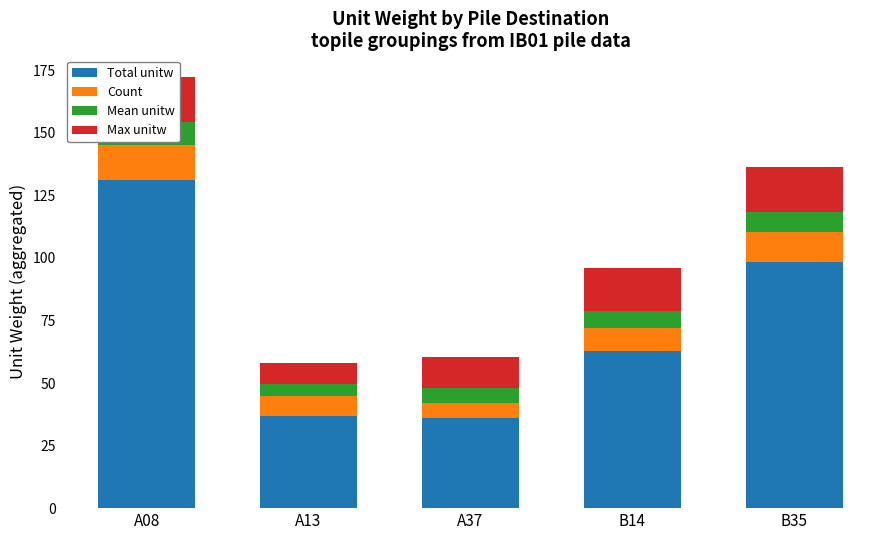

At which label does Count first exceed 9?

A08